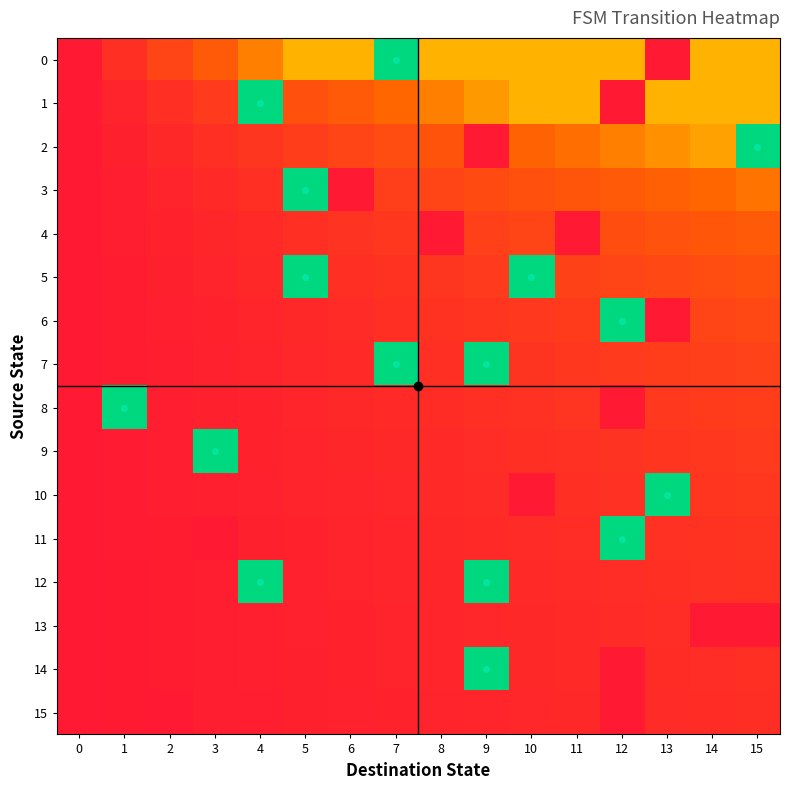

Reading left to right, what are all the values shown in this chart?

0: 0=0.0	1=0.1	2=0.2	3=0.3	4=0.4	5=0.5	6=0.5	7=1.0	8=0.5	9=0.5	10=0.5	11=0.5	12=0.5	13=0.0	14=0.5	15=0.5
1: 0=0.0	1=0.1	2=0.1	3=0.1	4=1.0	5=0.2	6=0.3	7=0.3	8=0.4	9=0.5	10=0.5	11=0.5	12=0.0	13=0.5	14=0.5	15=0.5
2: 0=0.0	1=0.0	2=0.1	3=0.1	4=0.1	5=0.2	6=0.2	7=0.2	8=0.3	9=0.0	10=0.3	11=0.4	12=0.4	13=0.4	14=0.5	15=1.0
3: 0=0.0	1=0.0	2=0.1	3=0.1	4=0.1	5=1.0	6=0.0	7=0.2	8=0.2	9=0.2	10=0.2	11=0.3	12=0.3	13=0.3	14=0.3	15=0.4
4: 0=0.0	1=0.0	2=0.0	3=0.1	4=0.1	5=0.1	6=0.1	7=0.1	8=0.0	9=0.2	10=0.2	11=0.0	12=0.2	13=0.3	14=0.3	15=0.3
5: 0=0.0	1=0.0	2=0.0	3=0.1	4=0.1	5=1.0	6=0.1	7=0.1	8=0.1	9=0.1	10=1.0	11=0.2	12=0.2	13=0.2	14=0.2	15=0.2
6: 0=0.0	1=0.0	2=0.0	3=0.0	4=0.1	5=0.1	6=0.1	7=0.1	8=0.1	9=0.1	10=0.1	11=0.2	12=1.0	13=0.0	14=0.2	15=0.2
7: 0=0.0	1=0.0	2=0.0	3=0.0	4=0.1	5=0.1	6=0.1	7=1.0	8=0.1	9=1.0	10=0.1	11=0.1	12=0.1	13=0.2	14=0.2	15=0.2
8: 0=0.0	1=1.0	2=0.0	3=0.0	4=0.0	5=0.1	6=0.1	7=0.1	8=0.1	9=0.1	10=0.1	11=0.1	12=0.0	13=0.1	14=0.2	15=0.2
9: 0=0.0	1=0.0	2=0.0	3=1.0	4=0.0	5=0.1	6=0.1	7=0.1	8=0.1	9=0.1	10=0.1	11=0.1	12=0.1	13=0.1	14=0.1	15=0.1
10: 0=0.0	1=0.0	2=0.0	3=0.0	4=0.0	5=0.0	6=0.1	7=0.1	8=0.1	9=0.1	10=0.0	11=0.1	12=0.1	13=1.0	14=0.1	15=0.1
11: 0=0.0	1=0.0	2=0.0	3=0.0	4=0.0	5=0.0	6=0.1	7=0.1	8=0.1	9=0.1	10=0.1	11=0.1	12=1.0	13=0.1	14=0.1	15=0.1
12: 0=0.0	1=0.0	2=0.0	3=0.0	4=1.0	5=0.0	6=0.0	7=0.1	8=0.1	9=1.0	10=0.1	11=0.1	12=0.1	13=0.1	14=0.1	15=0.1
13: 0=0.0	1=0.0	2=0.0	3=0.0	4=0.0	5=0.0	6=0.0	7=0.1	8=0.1	9=0.1	10=0.1	11=0.1	12=0.1	13=0.1	14=0.0	15=0.0
14: 0=0.0	1=0.0	2=0.0	3=0.0	4=0.0	5=0.0	6=0.0	7=0.0	8=0.1	9=1.0	10=0.1	11=0.1	12=0.0	13=0.1	14=0.1	15=0.1
15: 0=0.0	1=0.0	2=0.0	3=0.0	4=0.0	5=0.0	6=0.0	7=0.0	8=0.1	9=0.1	10=0.1	11=0.1	12=0.0	13=0.1	14=0.1	15=0.1